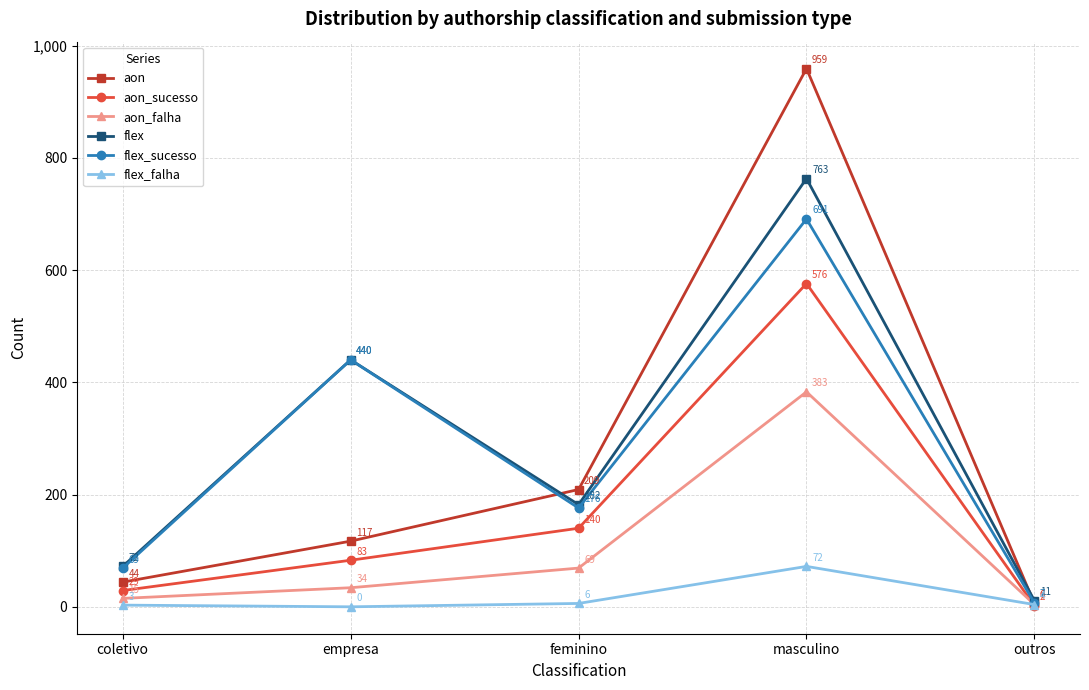

How many positive values does the flex_falha series have?

4